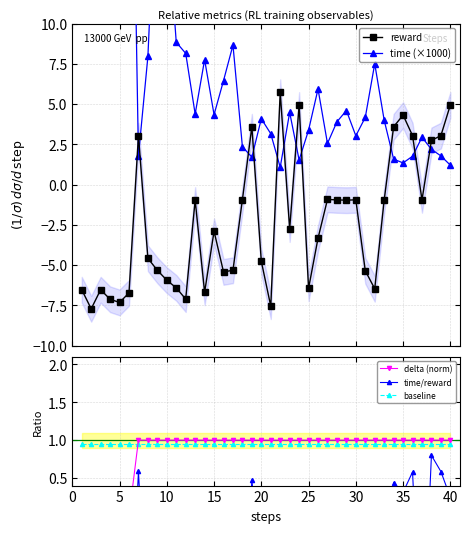

Which series has the largest range (max minus min)?

time (×1000)